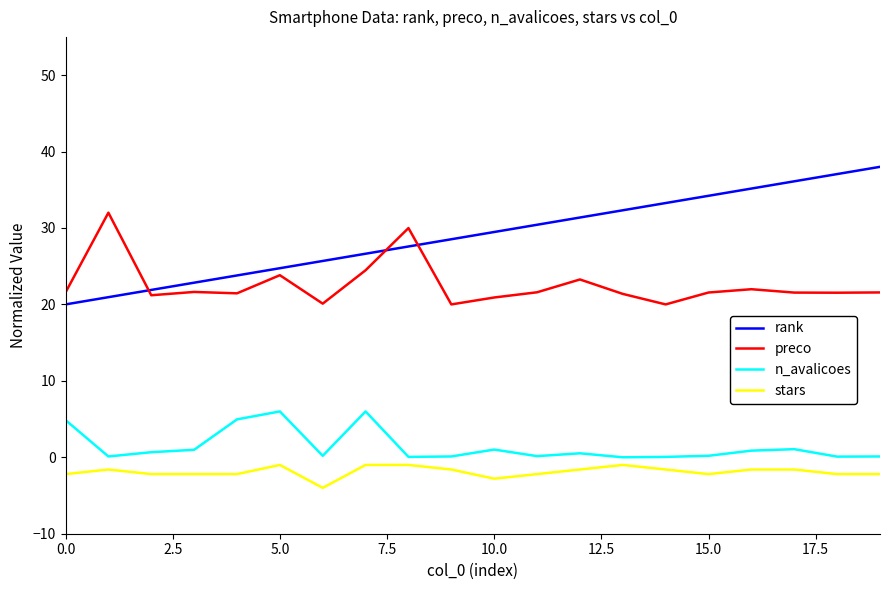

What is the maximum value for n_avalicoes?

6.0